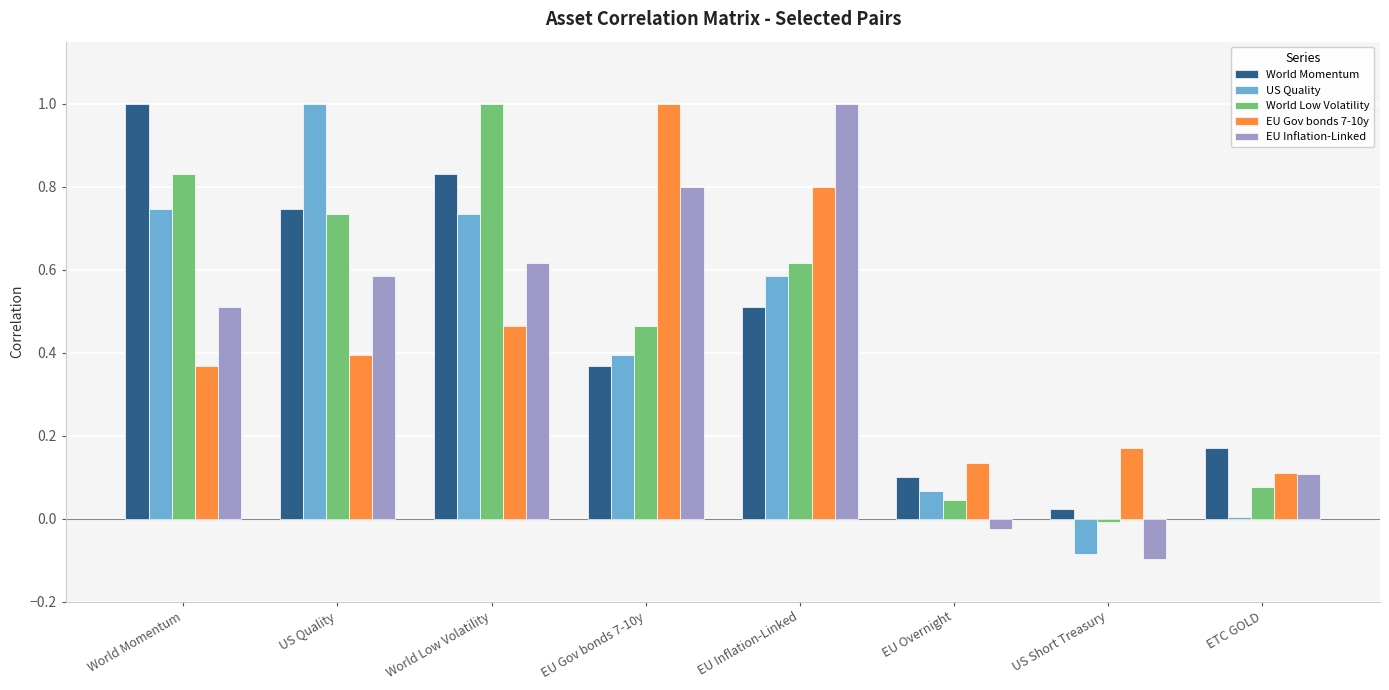

What is the maximum value for World Momentum?

1.0